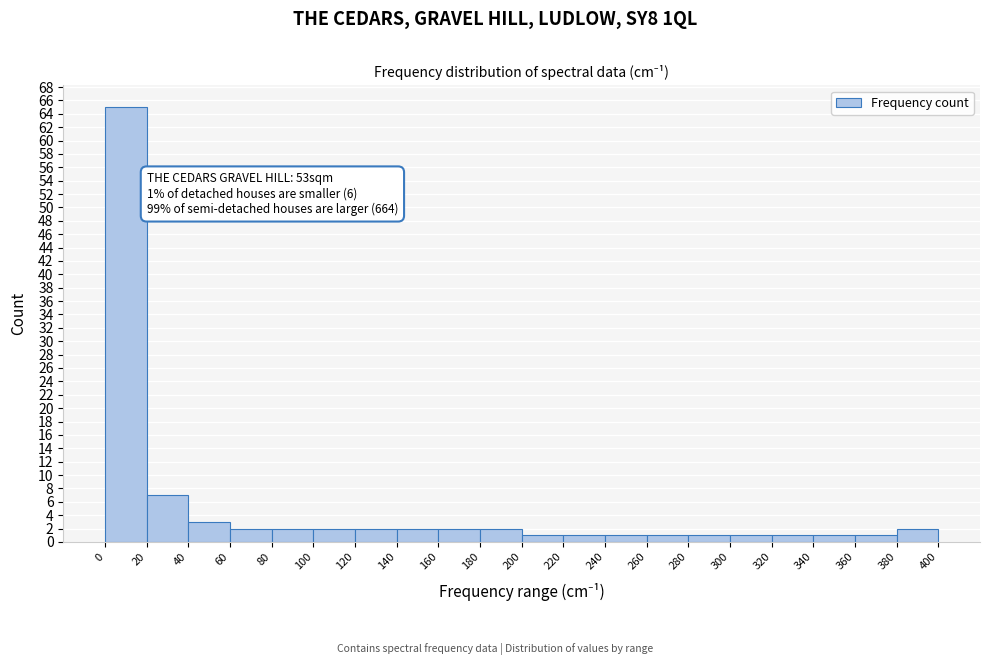

Which range on the x-axis has the tallest bar?

0 to 20